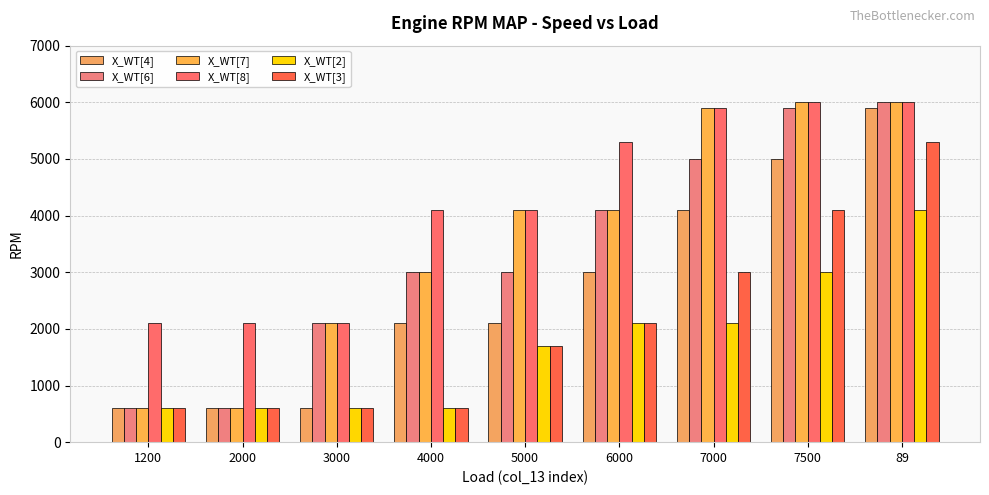

Is the value of X_WT[4] at 89 greater than the value of X_WT[2] at 89?

Yes